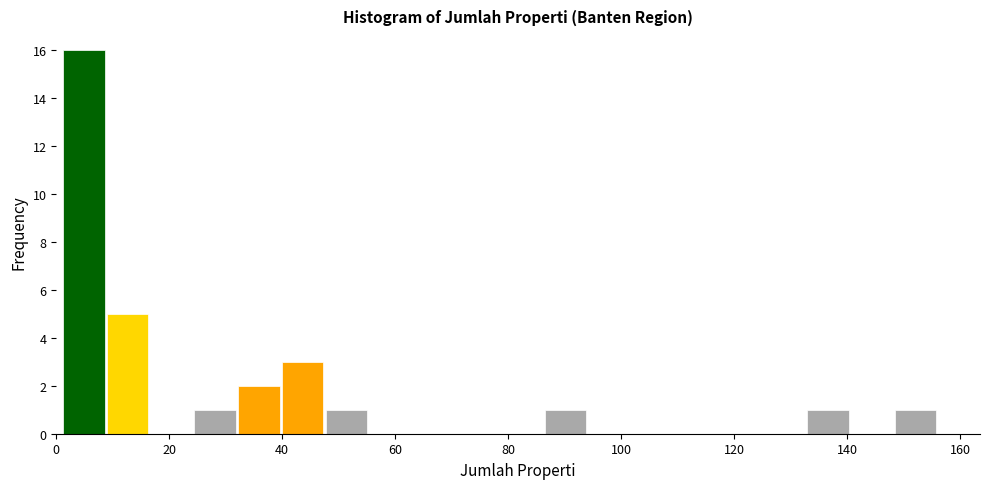

Read against the x-axis, roughly where is the centre of the tallest bar?

4